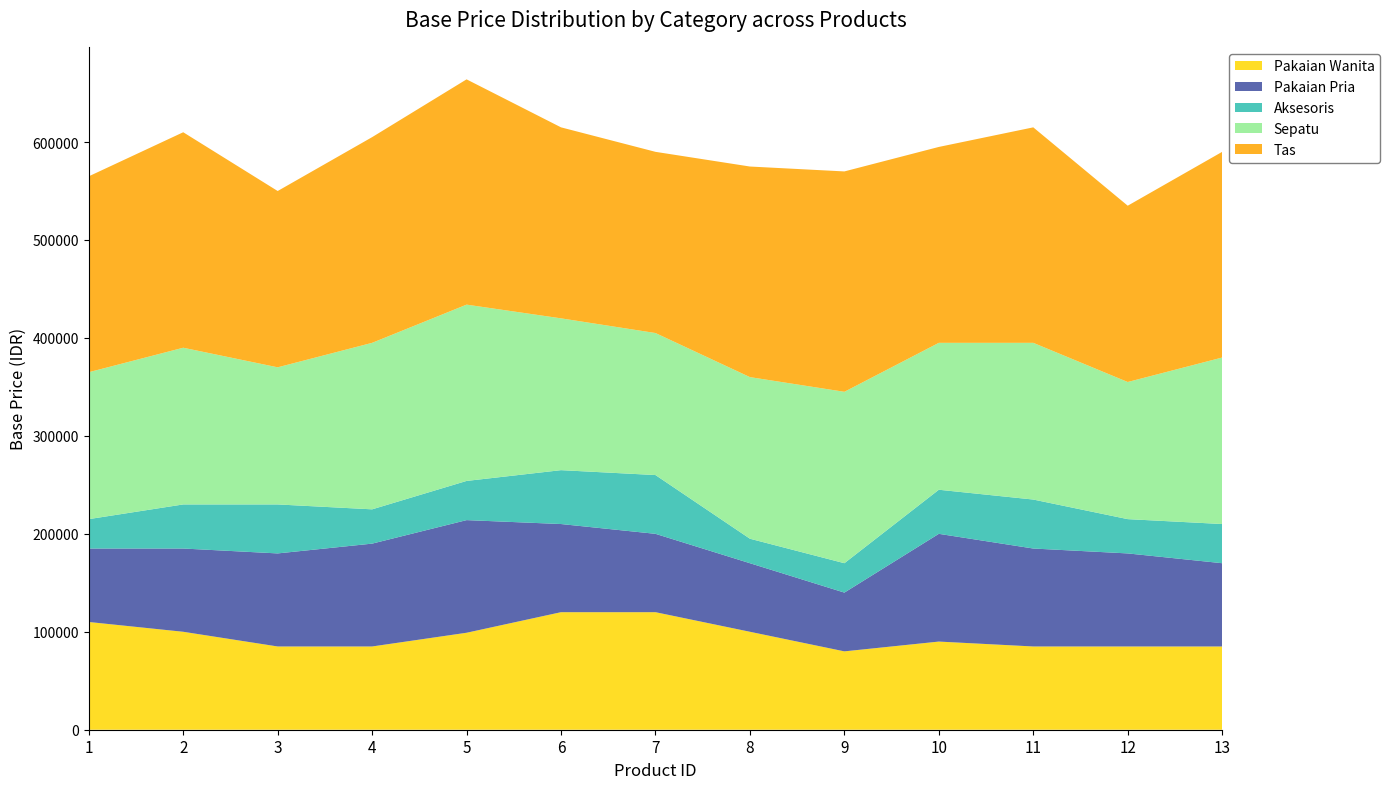

Reading left to right, extract all data points from this chart.

Pakaian Wanita: 1=110000	2=100000	3=85000	4=85000	5=99000	6=120000	7=120000	8=100000	9=80000	10=90000	11=85000	12=85000	13=85000
Pakaian Pria: 1=75000	2=85000	3=95000	4=105000	5=115000	6=90000	7=80000	8=70000	9=60000	10=110000	11=100000	12=95000	13=85000
Aksesoris: 1=30000	2=45000	3=50000	4=35000	5=40000	6=55000	7=60000	8=25000	9=30000	10=45000	11=50000	12=35000	13=40000
Sepatu: 1=150000	2=160000	3=140000	4=170000	5=180000	6=155000	7=145000	8=165000	9=175000	10=150000	11=160000	12=140000	13=170000
Tas: 1=200000	2=220000	3=180000	4=210000	5=230000	6=195000	7=185000	8=215000	9=225000	10=200000	11=220000	12=180000	13=210000